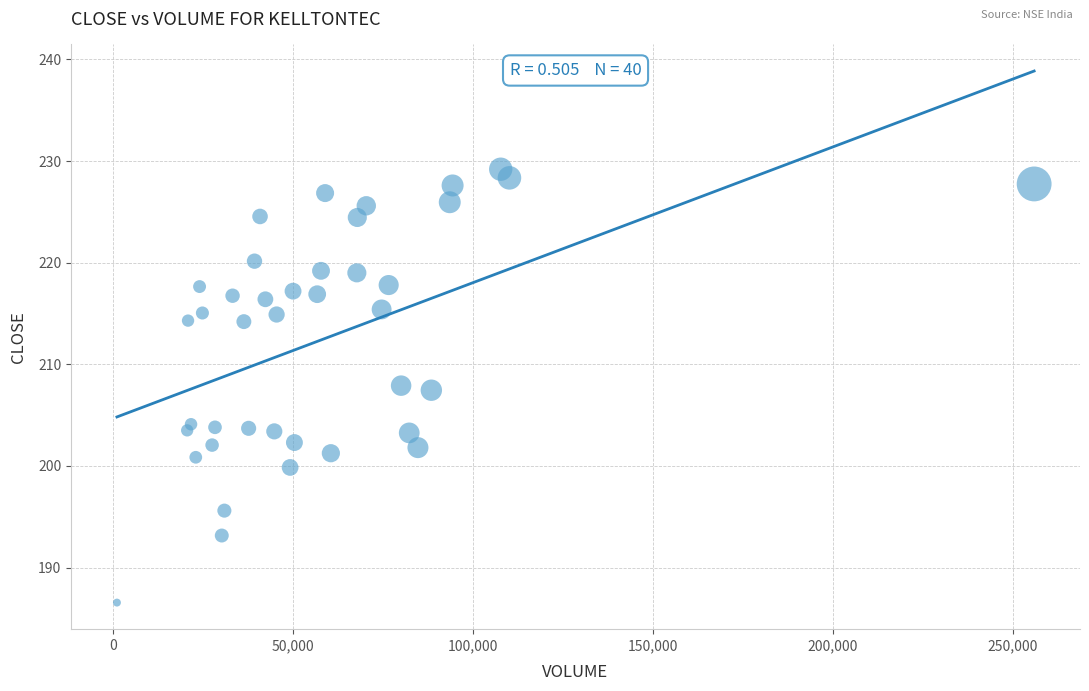

Count the number of points in this scatter plot.

40